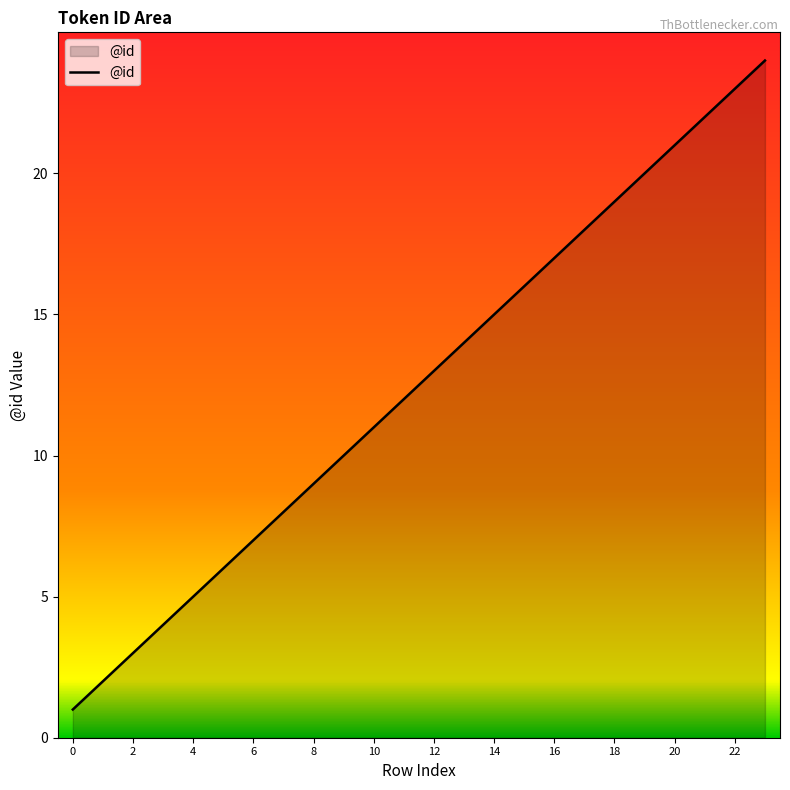

What is the difference between the maximum and minimum values?

23